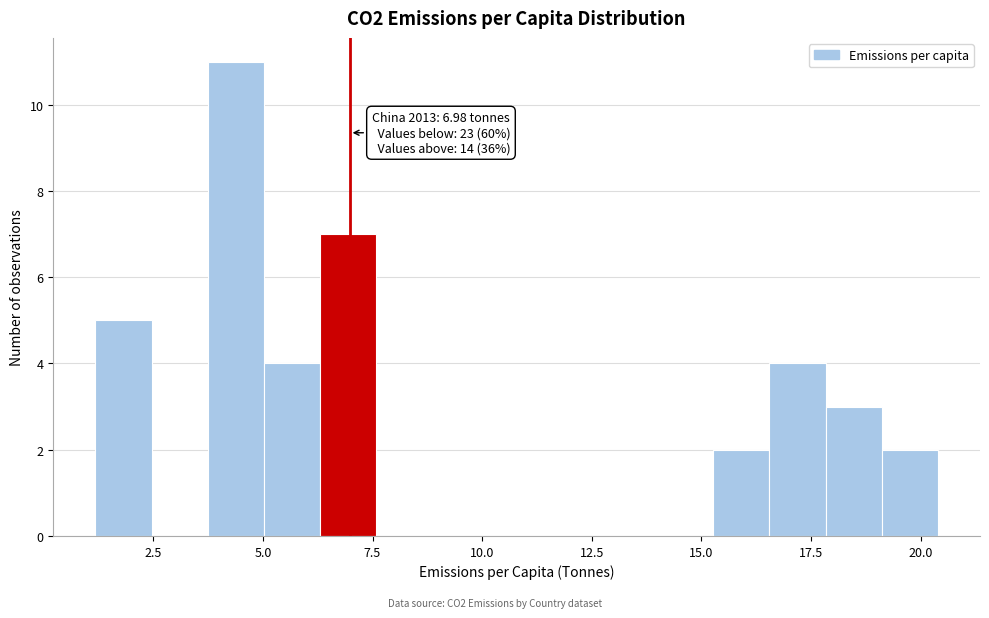

Around what value on the x-axis is the tallest bar? Give the approximate position of its centre, as read against the axis.

4.5